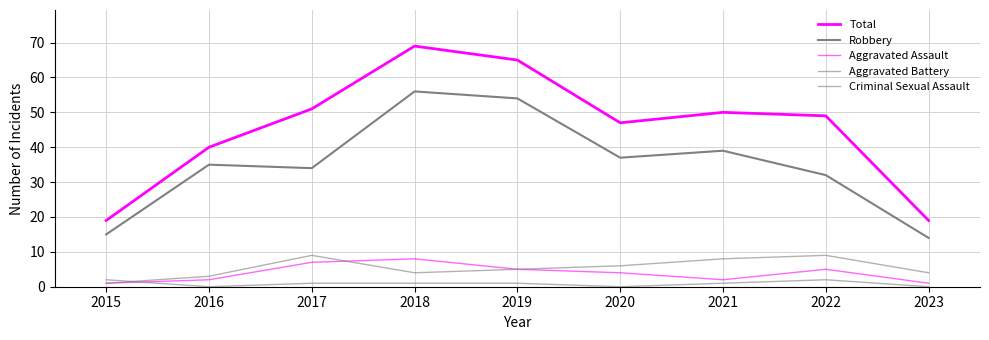

The Robbery series shows 15 at 2015. True or false?

True